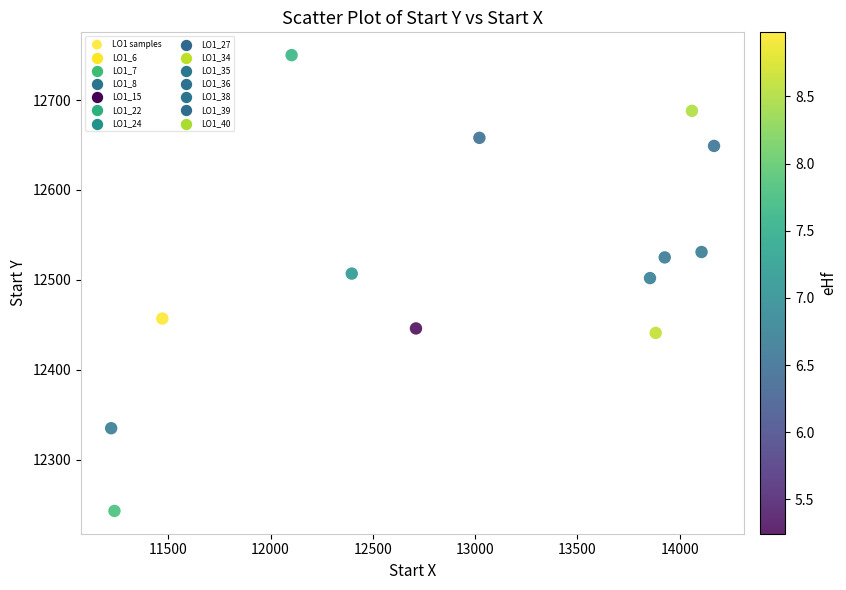

What is the range of X values (max minus min)?

2947